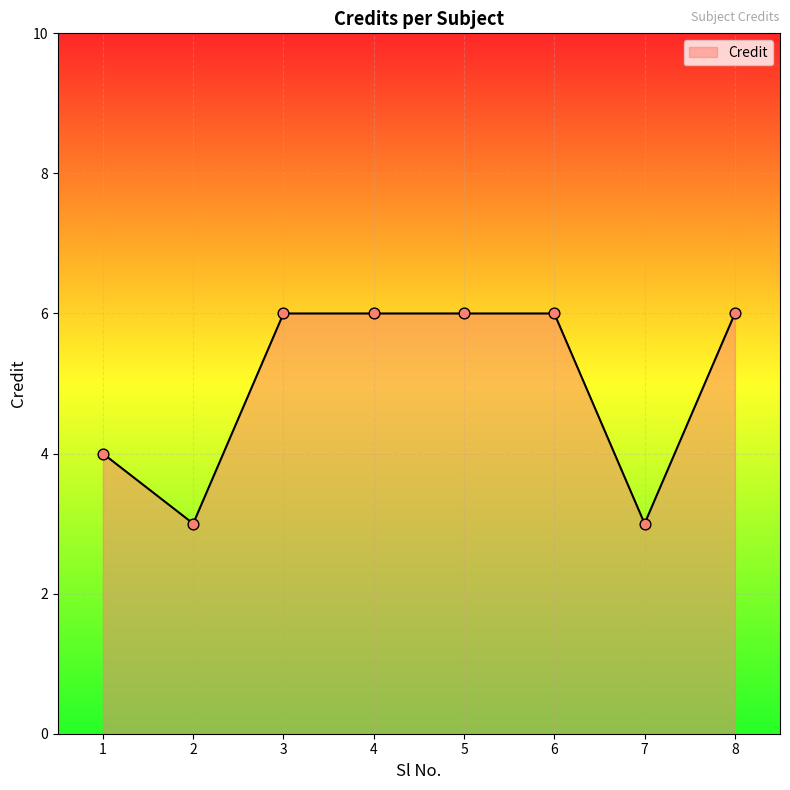

Approximately how many times larger is the value at 8 compared to 6?

1.0